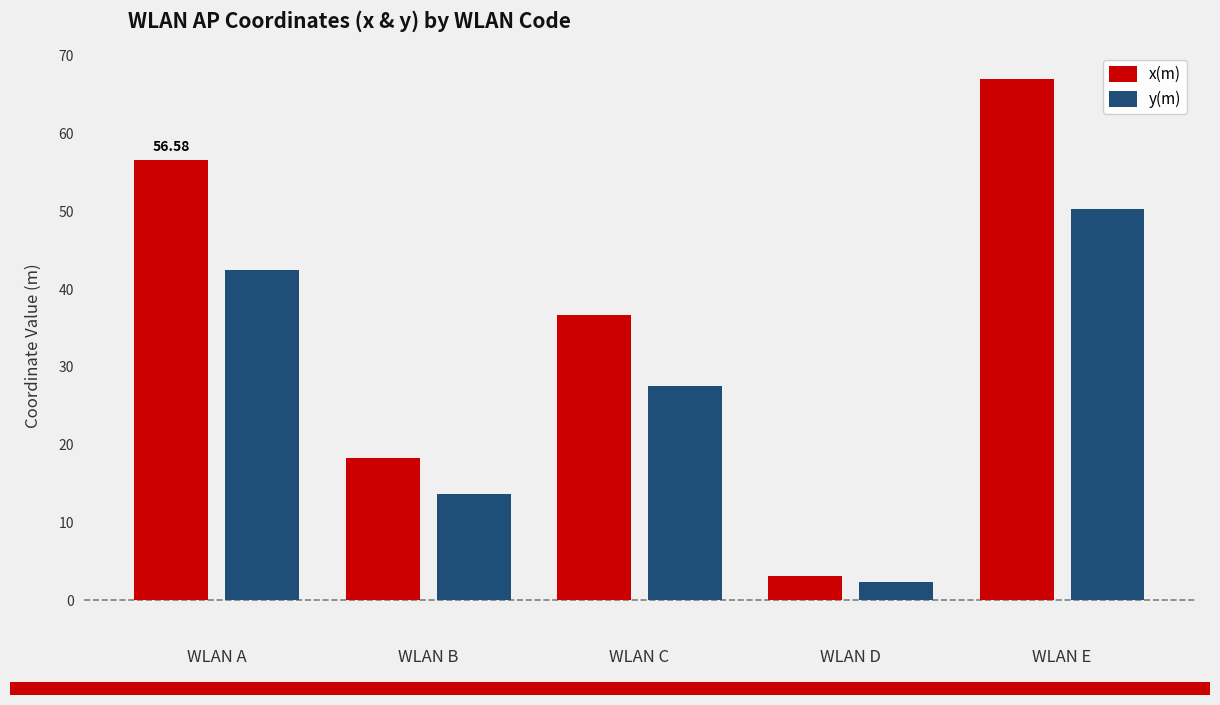

Rank the series by their average value, from highest to lowest.

x(m), y(m)